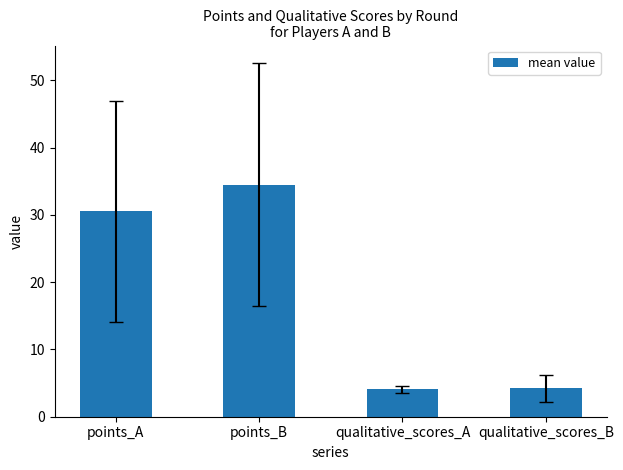

What position from the left is points_A?

1